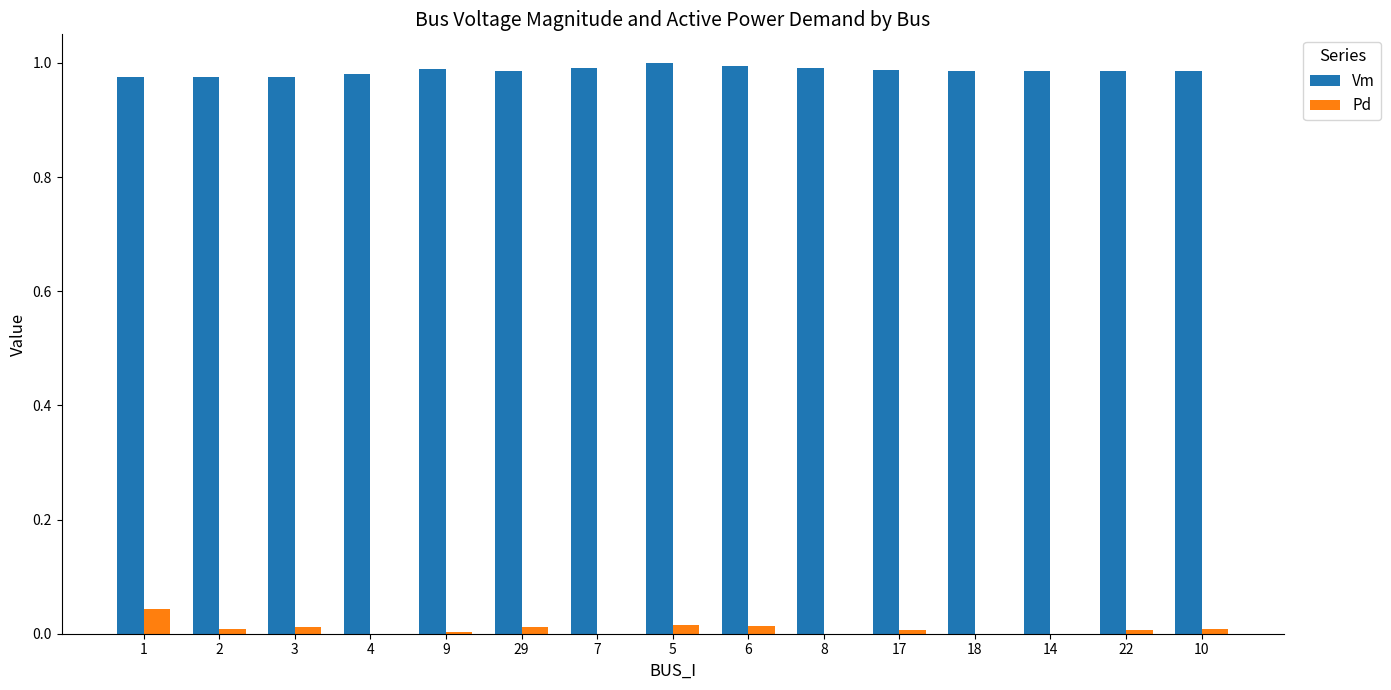

Which series has the largest total across all categories?

Vm